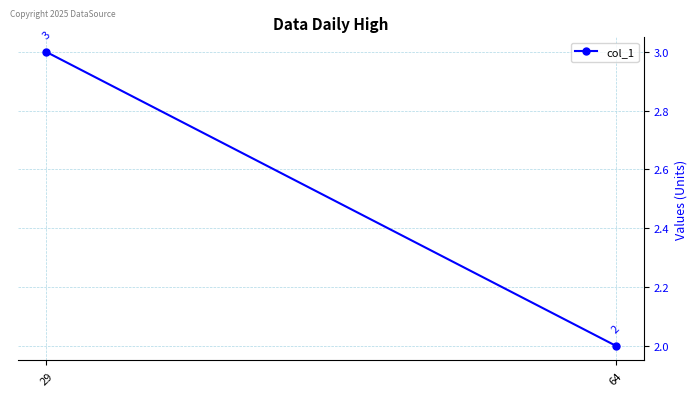

What is the average value?

2